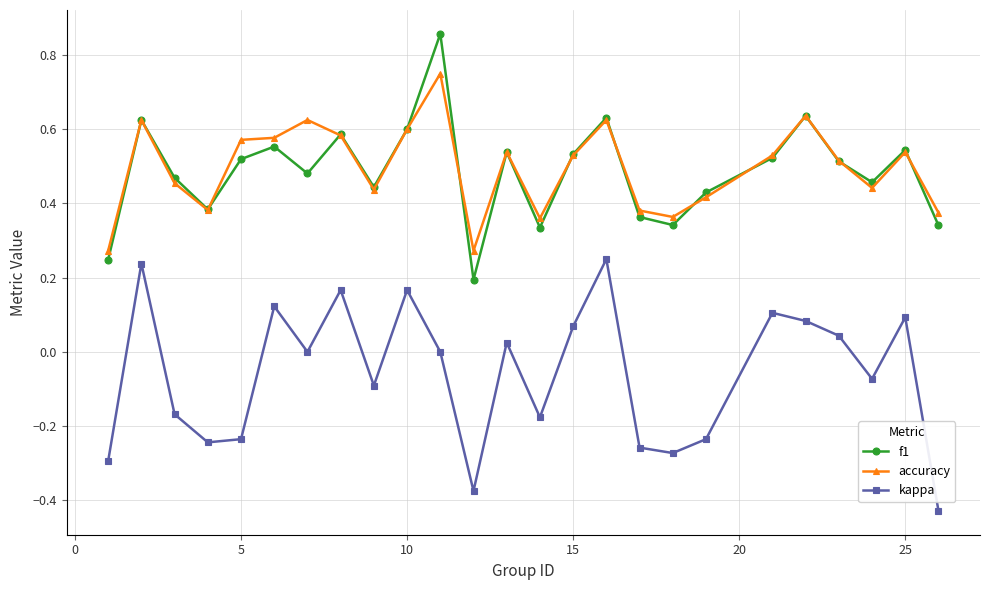

List the series in order of their peak value, highest first.

f1, accuracy, kappa